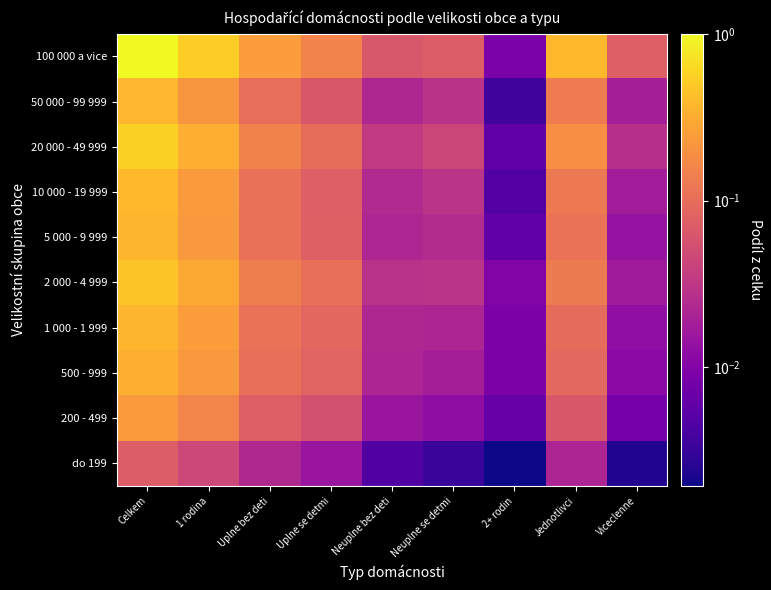

Which category has the lowest value across all series?

2+ rodin